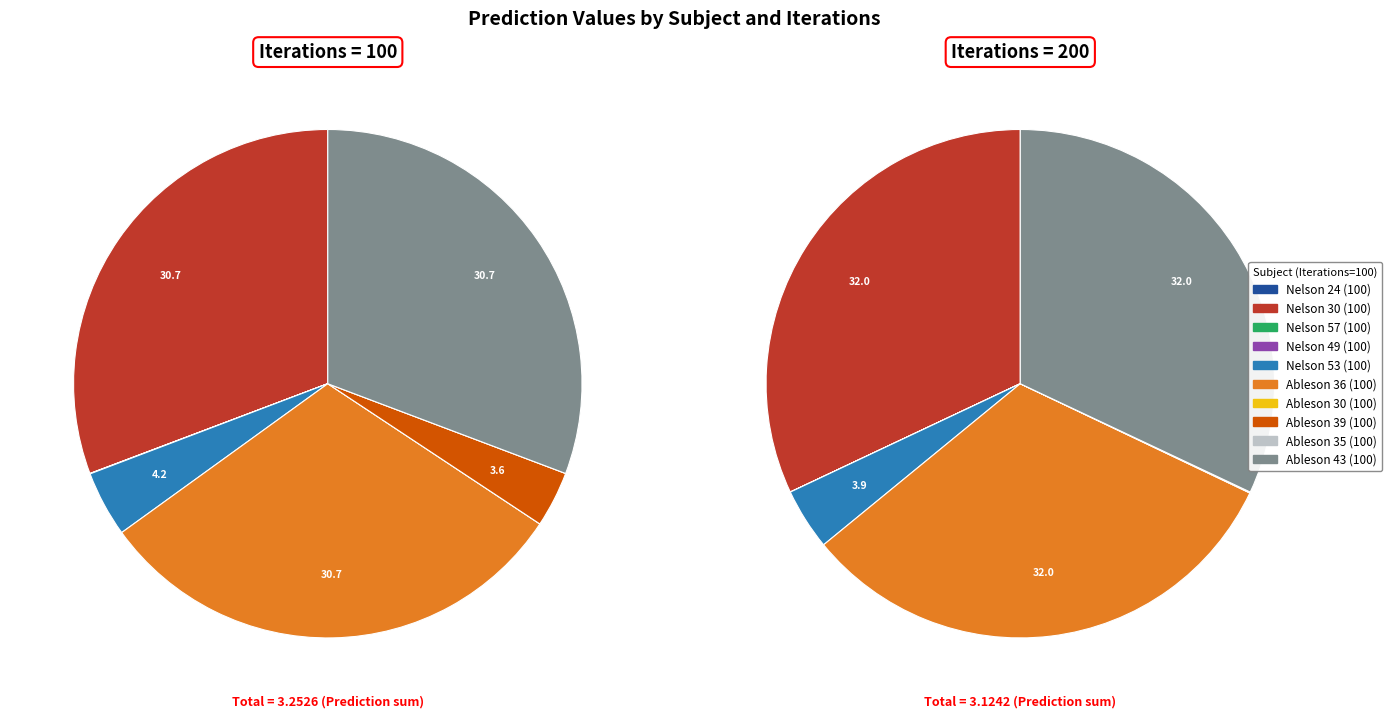

Does Ableson 35 (100) account for over 50% of the chart?

No